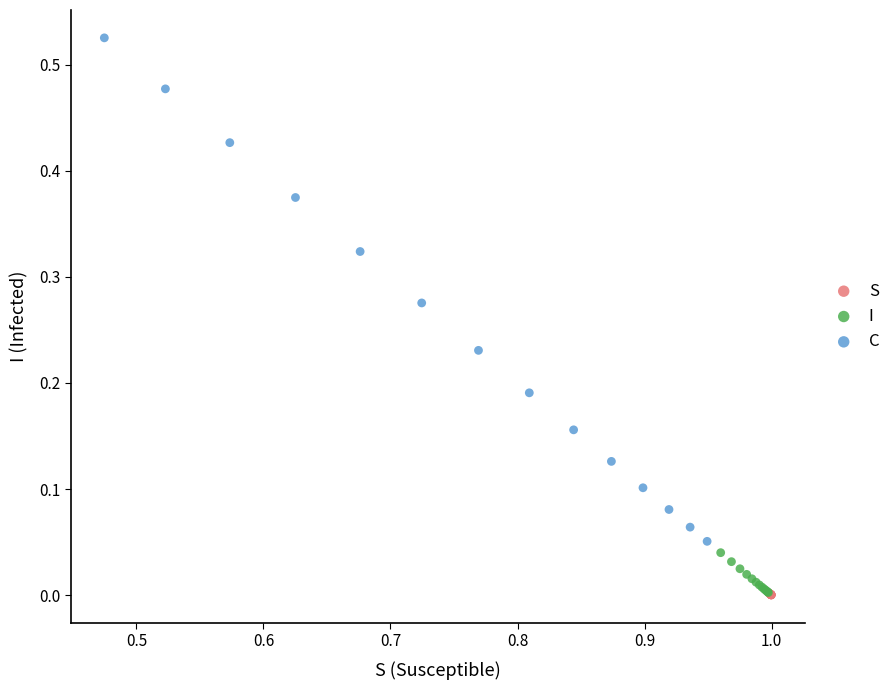

Which series contains the highest Y value?

C